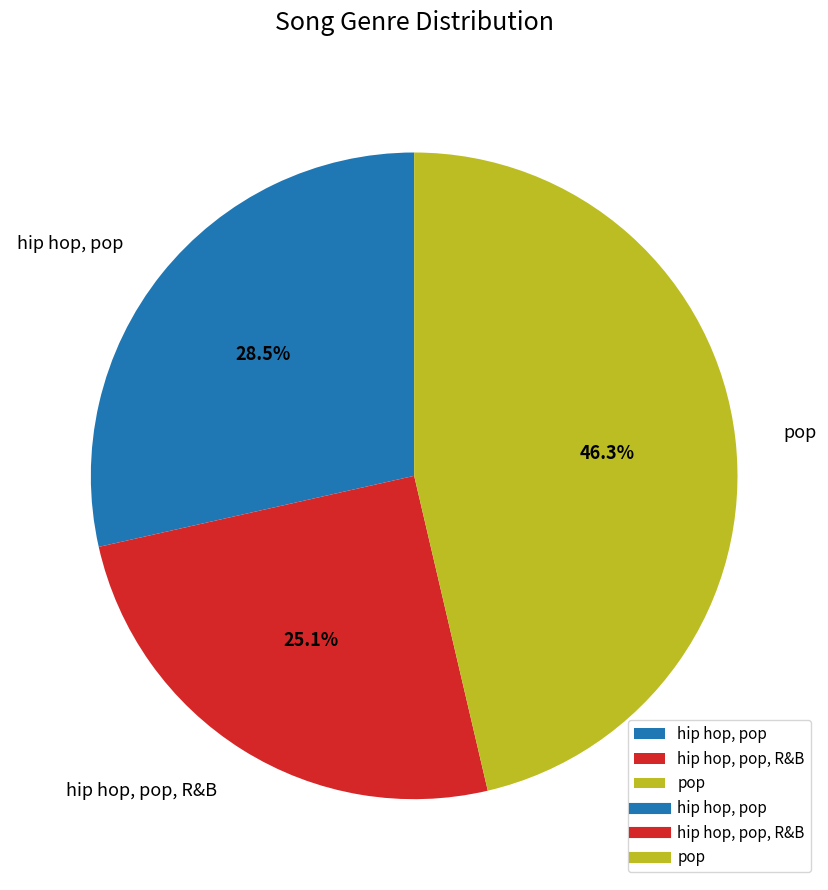

Which has a higher value, hip hop, pop or pop?

pop